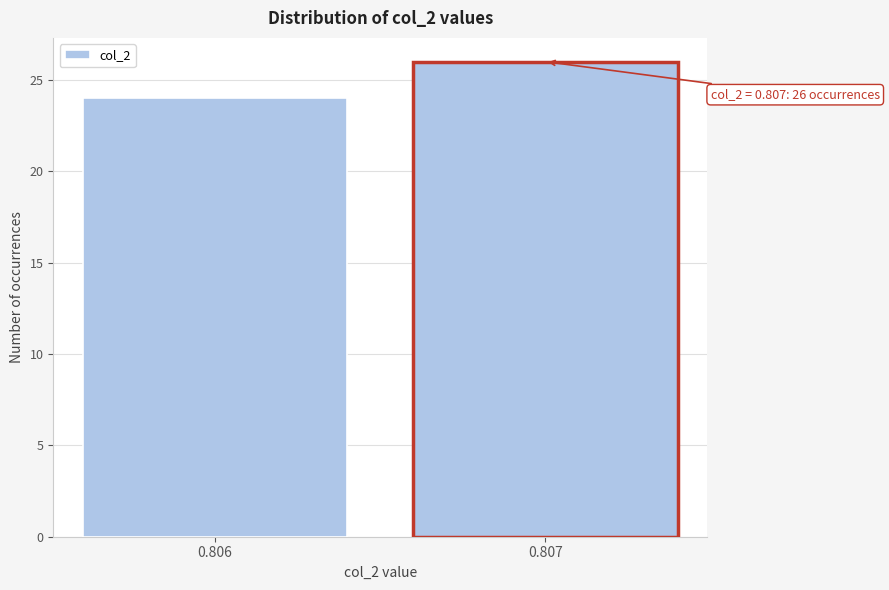

Reading left to right, extract all data points from this chart.

24	26